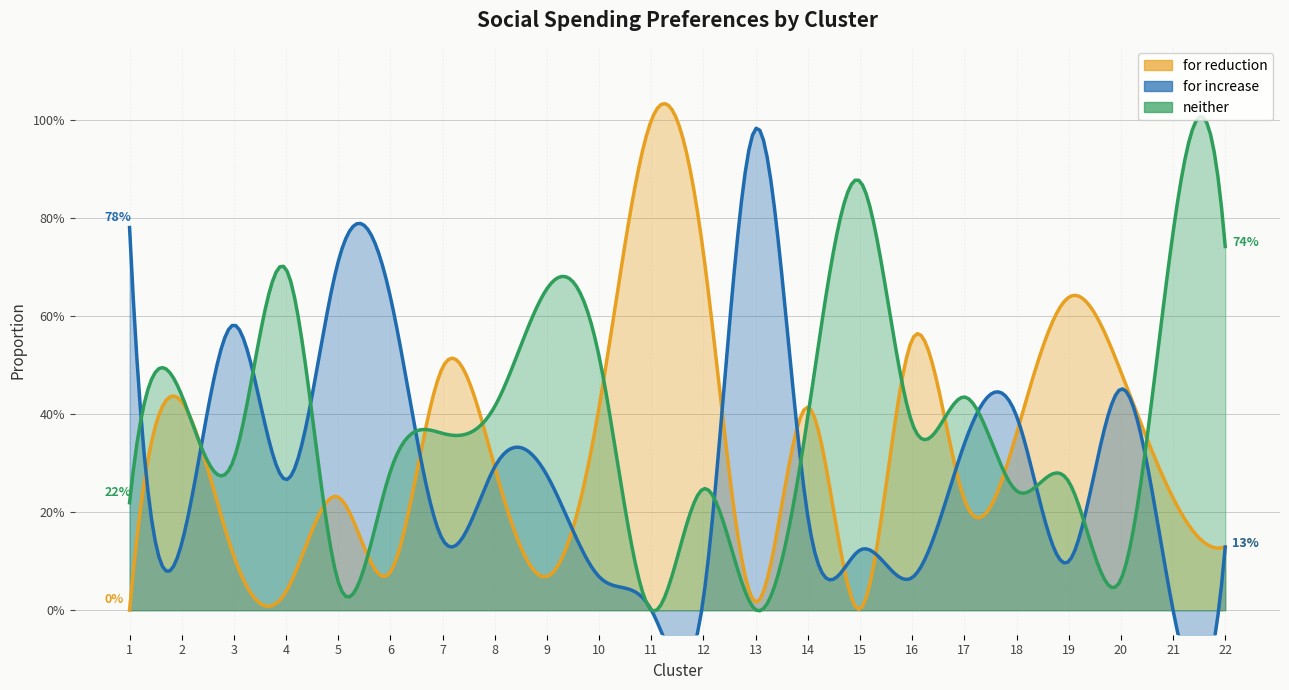

Reading left to right, transcribe all the data shown in this chart.

for reduction: 0.0	0.4	0.1	0.0	0.2	0.1	0.5	0.3	0.1	0.4	1.0	0.7	0.0	0.4	0.0	0.6	0.2	0.4	0.6	0.5	0.2	0.1
for increase: 0.8	0.1	0.6	0.3	0.7	0.6	0.1	0.3	0.3	0.1	0.0	0.0	1.0	0.2	0.1	0.1	0.3	0.4	0.1	0.5	0.0	0.1
neither: 0.2	0.4	0.3	0.7	0.1	0.3	0.4	0.4	0.7	0.5	0.0	0.2	0.0	0.4	0.9	0.4	0.4	0.2	0.3	0.1	0.8	0.7